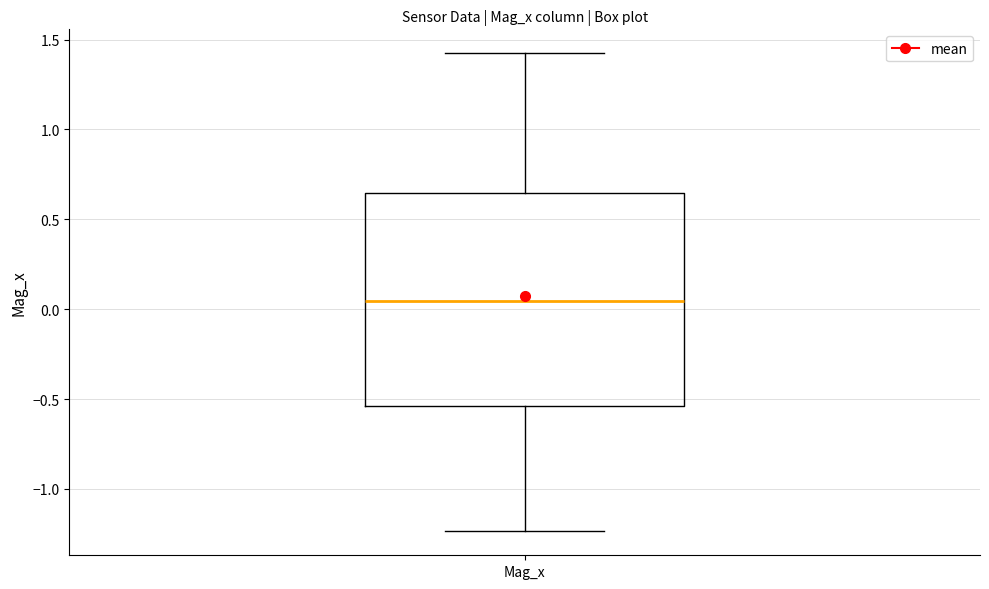

Read this box plot against the y-axis: the position of the median line, the range covered by the box, and the ends of both whiskers. The values are not printed on the chart, so give them approximately, as read against the axis.

median 0.05, box -0.55 to 0.65, whiskers -1.25 to 1.40